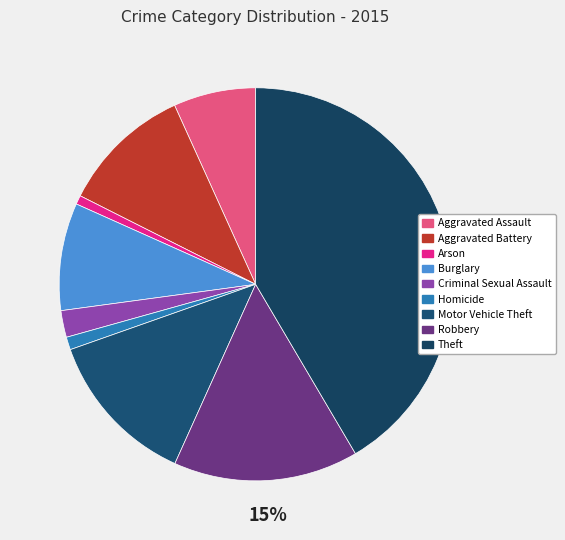

Rank the categories by value from highest to lowest.

Theft, Robbery, Motor Vehicle Theft, Aggravated Battery, Burglary, Aggravated Assault, Criminal Sexual Assault, Homicide, Arson